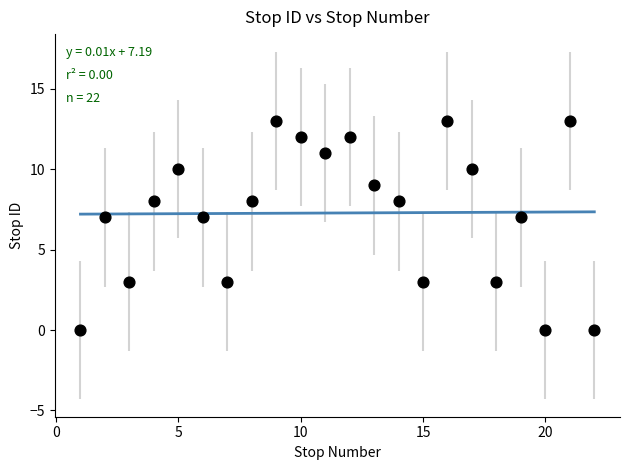

What is the range of X values (max minus min)?

21